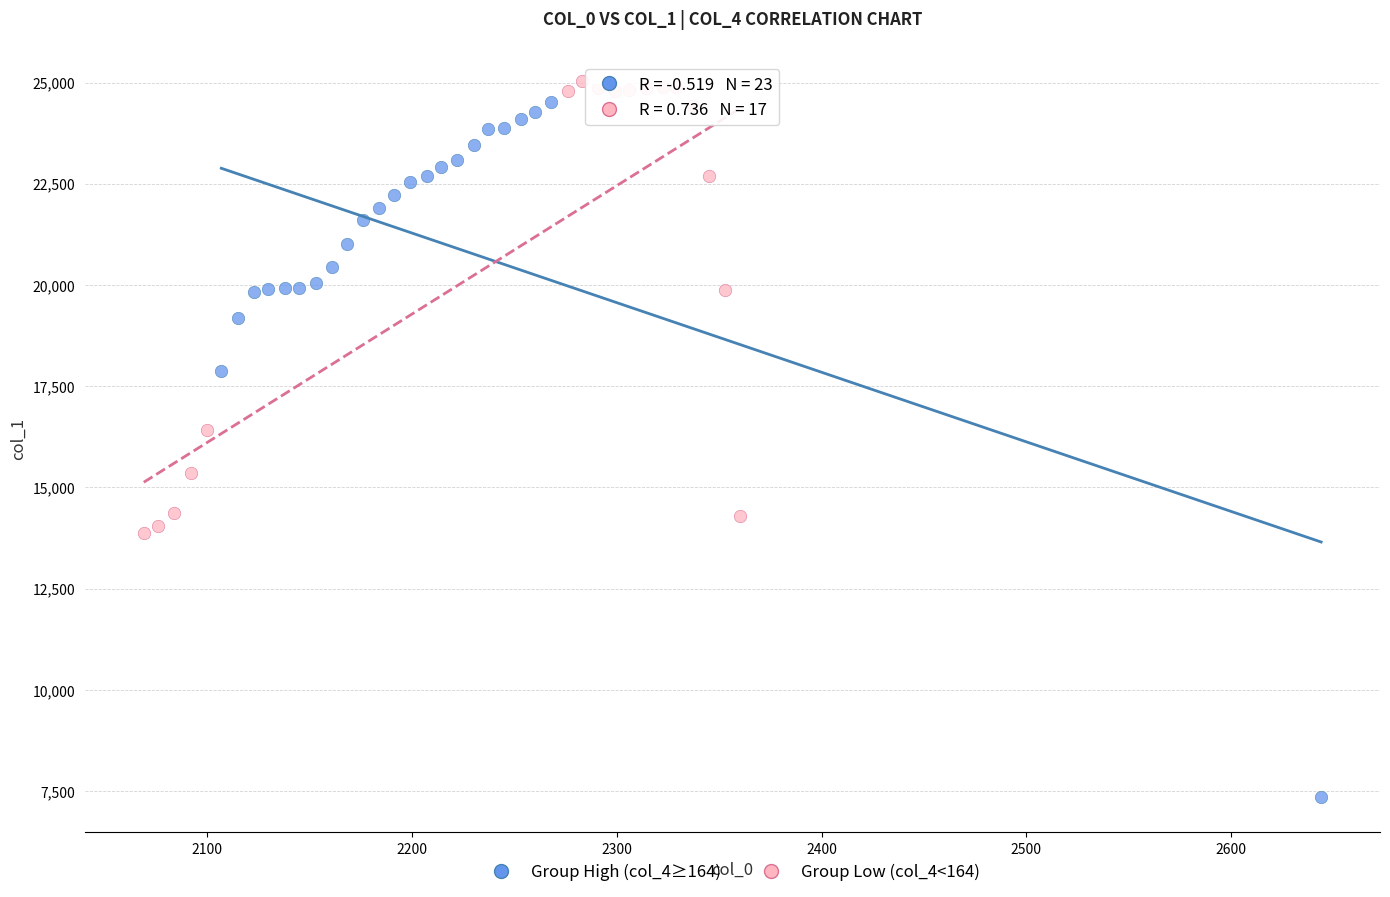

Which series contains the lowest Y value?

Group High (col_4≥164)